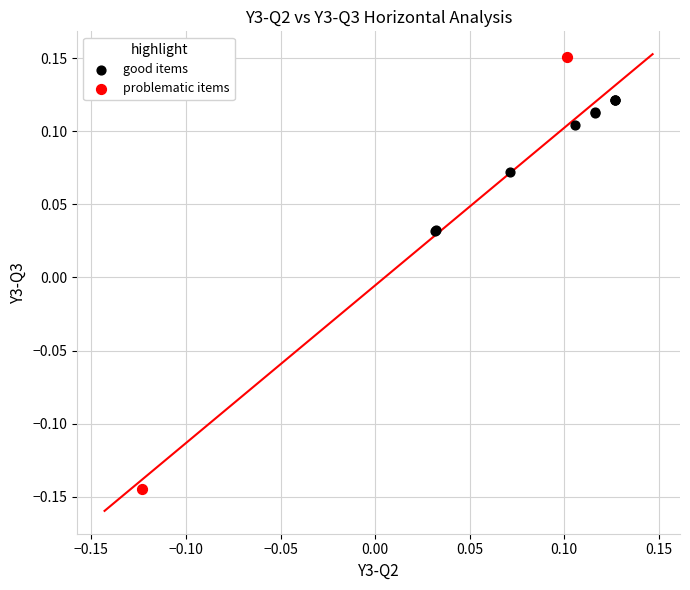

What are all the series names shown in the legend?

good items, problematic items